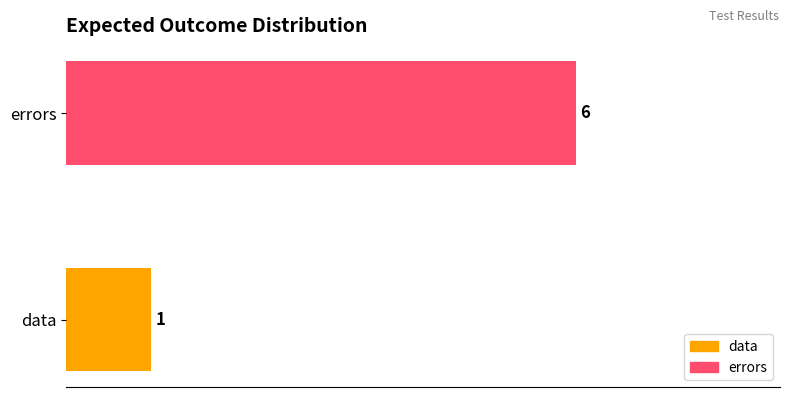

Reading top to bottom, transcribe all the data shown in this chart.

6	1